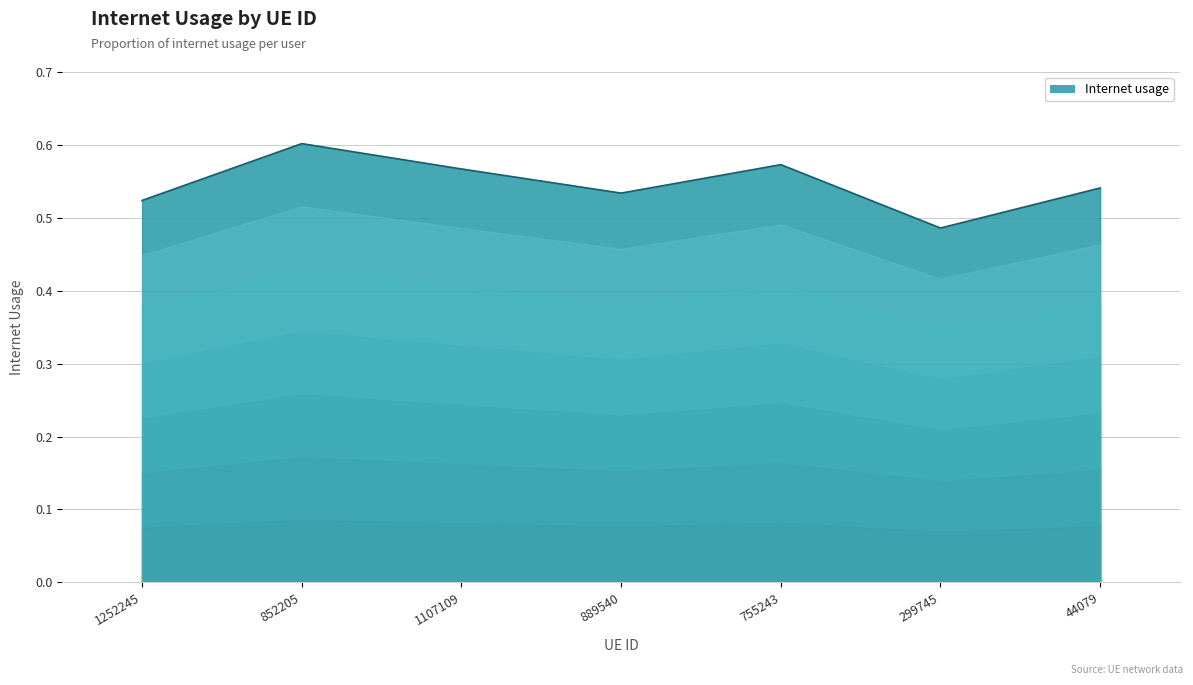

Count the values in the range 0 to 1.

7